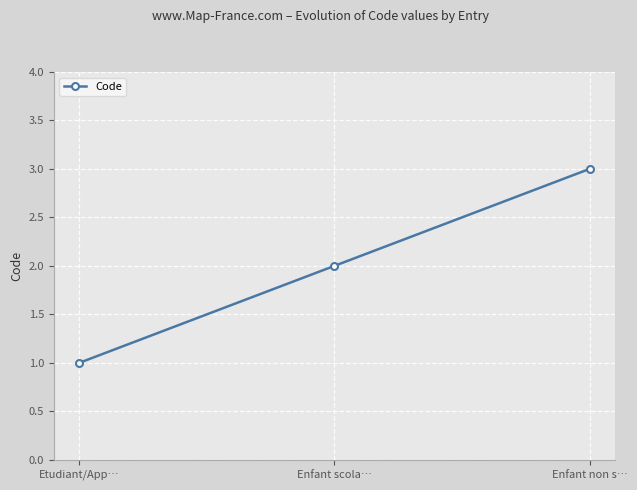

List the labels in order of value, smallest first.

Etudiant/App…, Enfant scola…, Enfant non s…